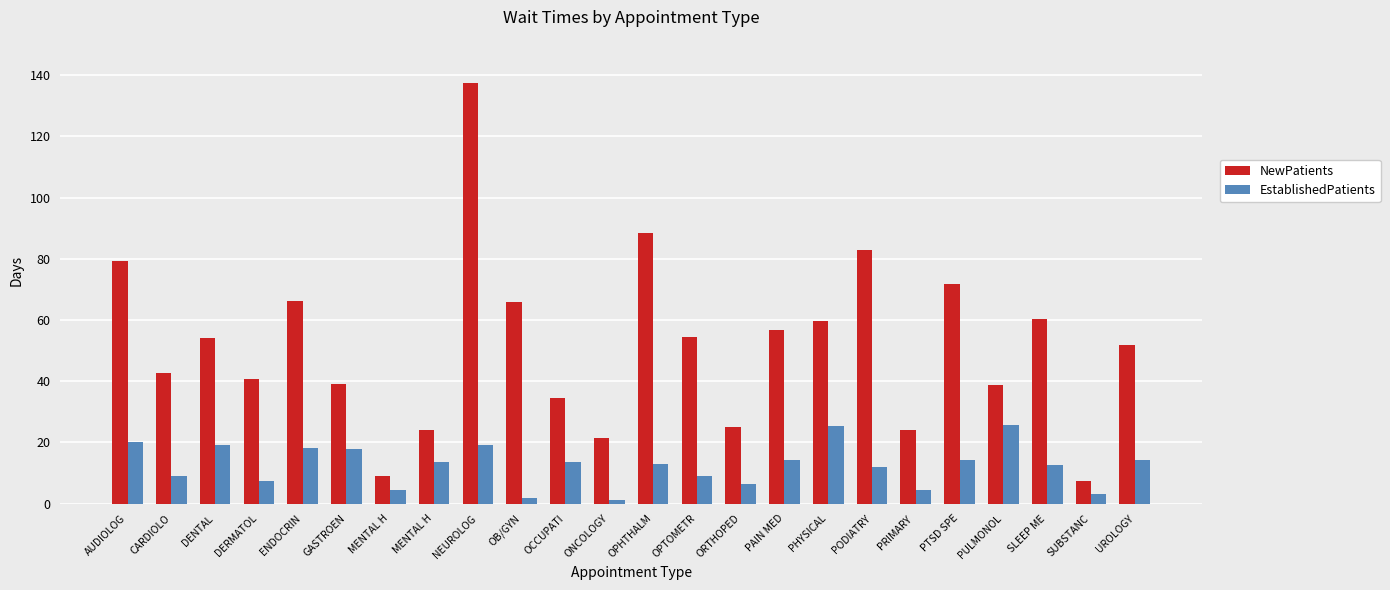

Reading left to right, what are all the values shown in this chart?

NewPatients: 79.4	42.7	54.2	40.8	66.3	39.2	9.0	24.2	137.5	65.8	34.4	21.3	88.4	54.3	25.1	56.7	59.7	82.9	24.0	71.7	38.8	60.2	7.3	51.8
EstablishedPatients: 20.1	9.1	19.2	7.4	18.3	17.8	4.4	13.6	19.1	1.7	13.5	1.1	13.1	8.9	6.4	14.1	25.3	12.1	4.6	14.3	25.6	12.7	3.0	14.4